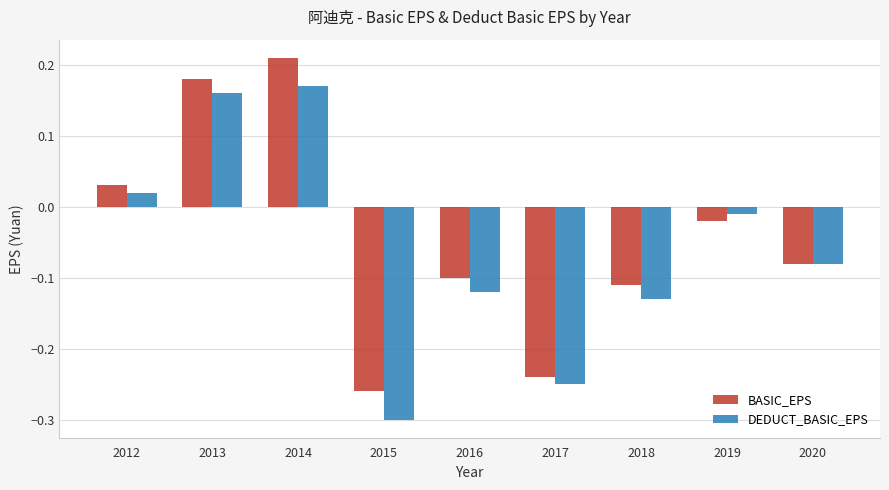

At which category is the sum across all series the highest?

2014